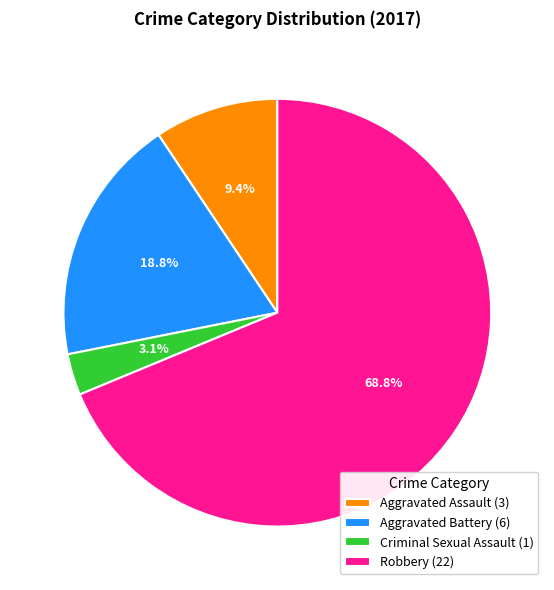

Does Aggravated Battery represent more than half of the total?

No